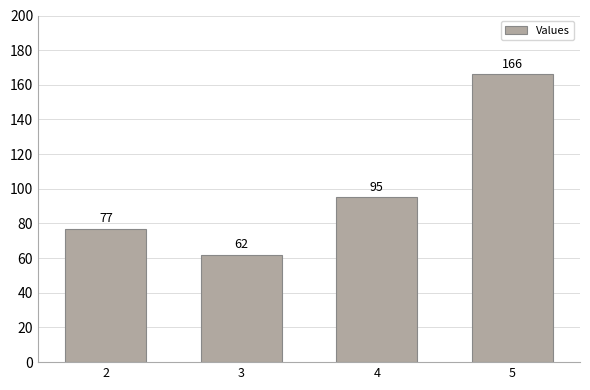

True or false: the data shows 40 at 2.

False